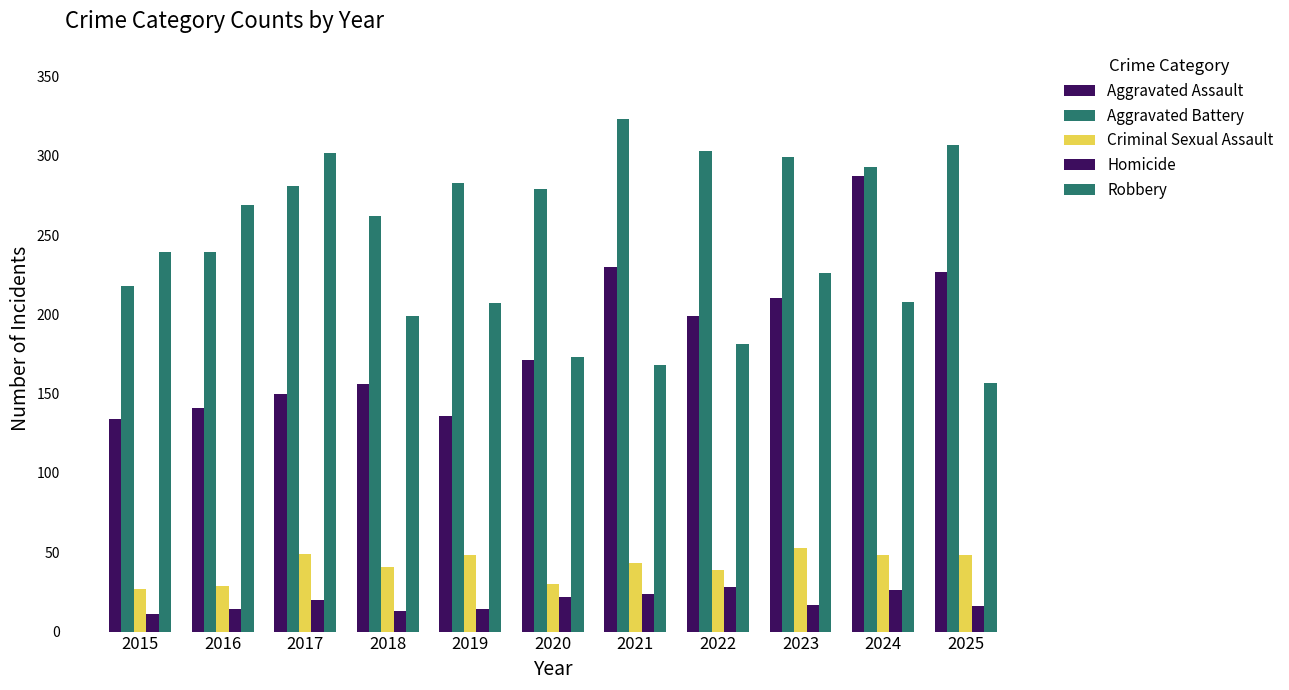

Which label corresponds to the smallest value in the chart?

2015